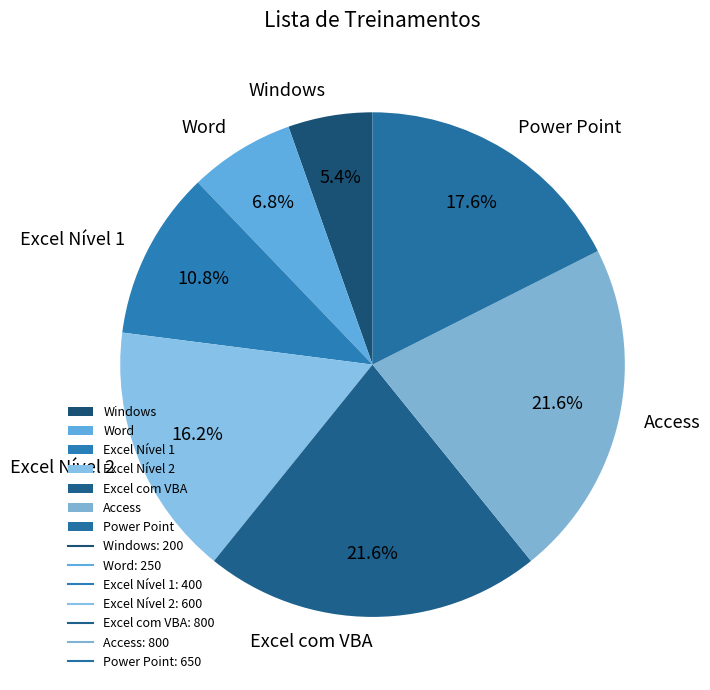

Between Excel Nível 2 and Excel com VBA, which is larger?

Excel com VBA